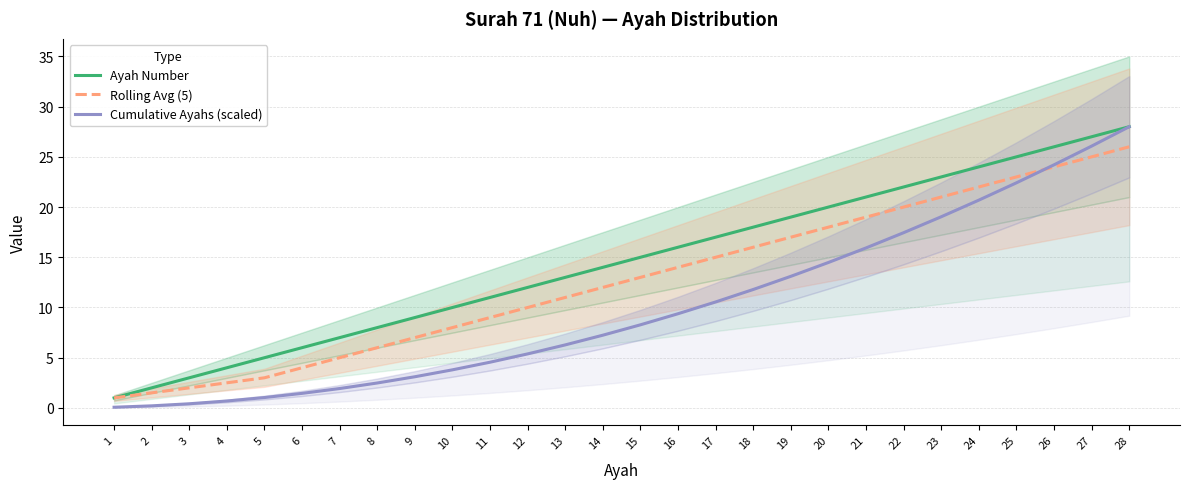

What are all the series names shown in the legend?

Ayah Number, Rolling Avg (5), Cumulative Ayahs (scaled)